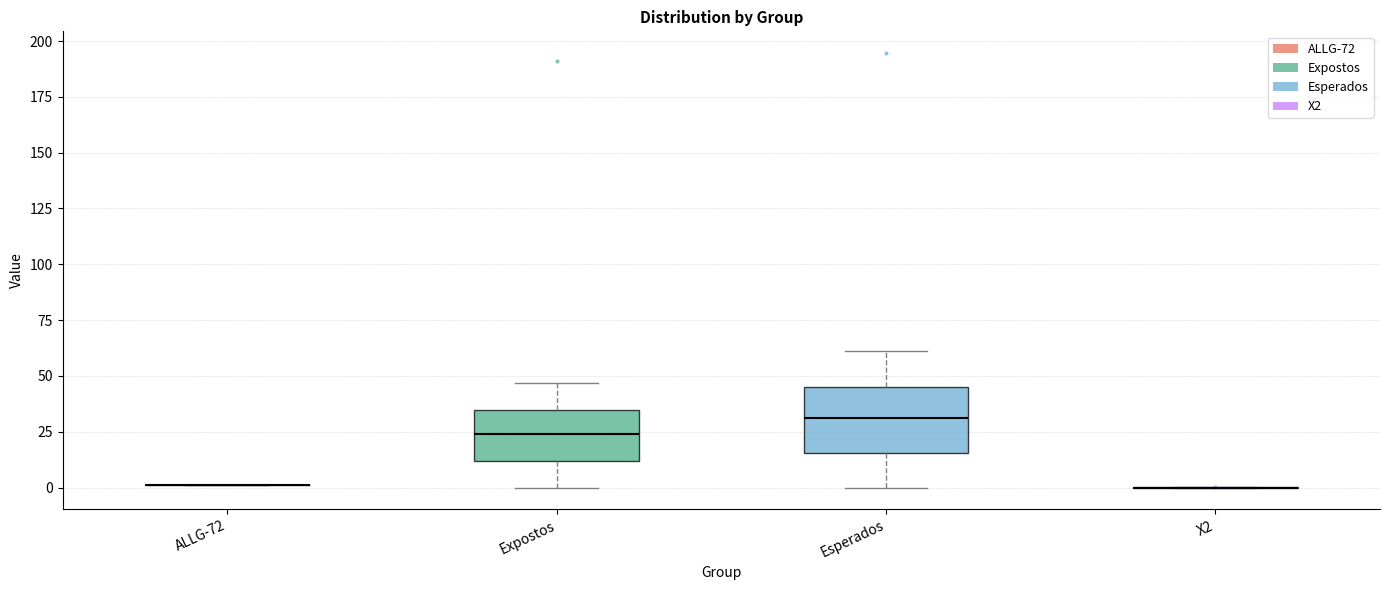

Reading left to right, read every box against the y-axis: the position of its median line, the range the box covers, and the ends of its whiskers. The values are not printed on the chart, so give them approximately, as read against the axis.

ALLG-72: box collapsed to a line at 0, whiskers 0 to 0
Expostos: median 25, box 10 to 35, whiskers 0 to 45
Esperados: median 30, box 15 to 45, whiskers 0 to 60
X2: box collapsed to a line at 0, whiskers 0 to 0